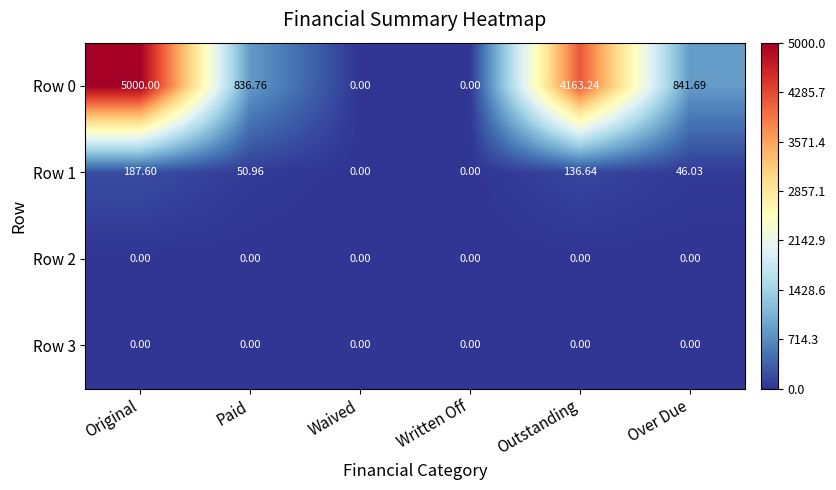

Which label corresponds to the largest value in the chart?

Original